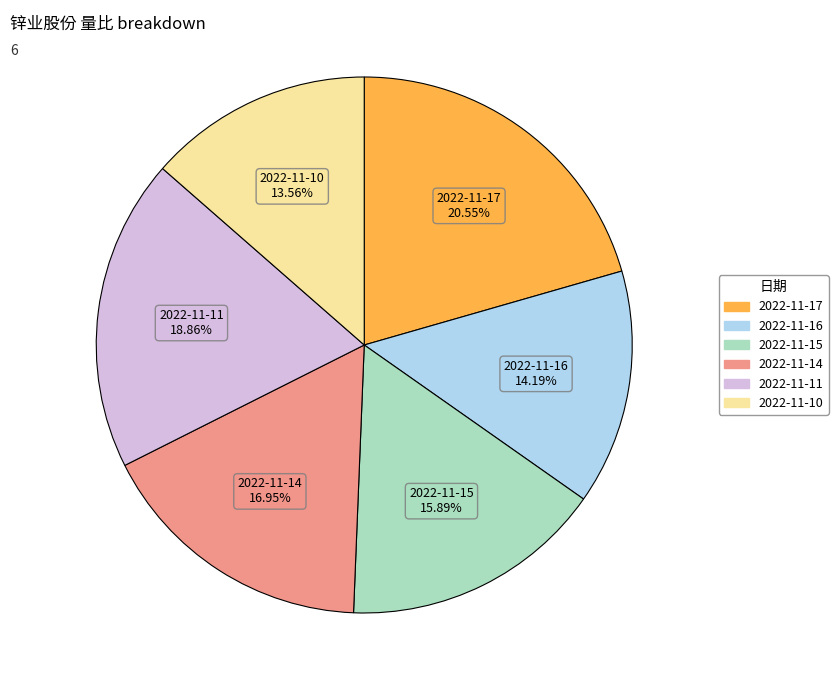

Is it true that 2022-11-17 is 7% of the pie?

False